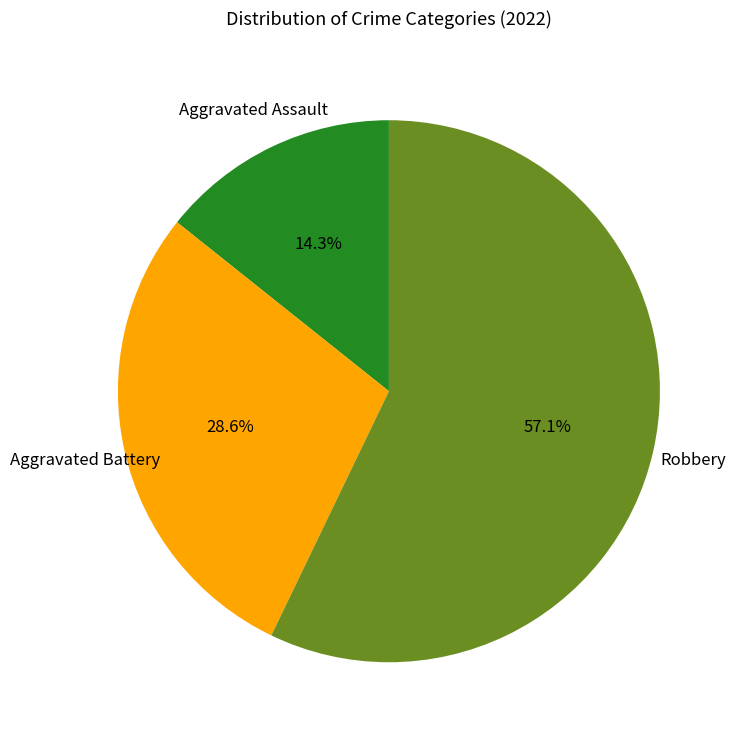

True or false: Aggravated Assault accounts for 21% of the total.

False